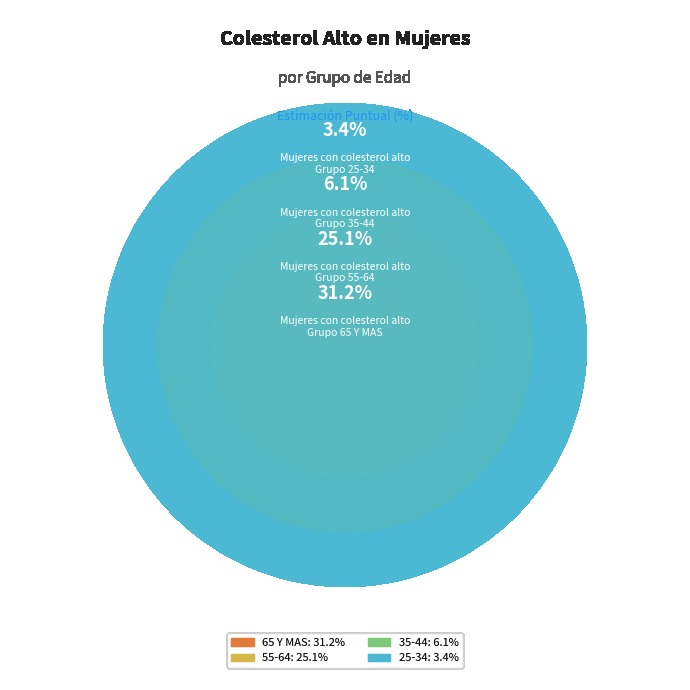

Combined, do 35-44 and 65 Y MAS account for over 50%?

No